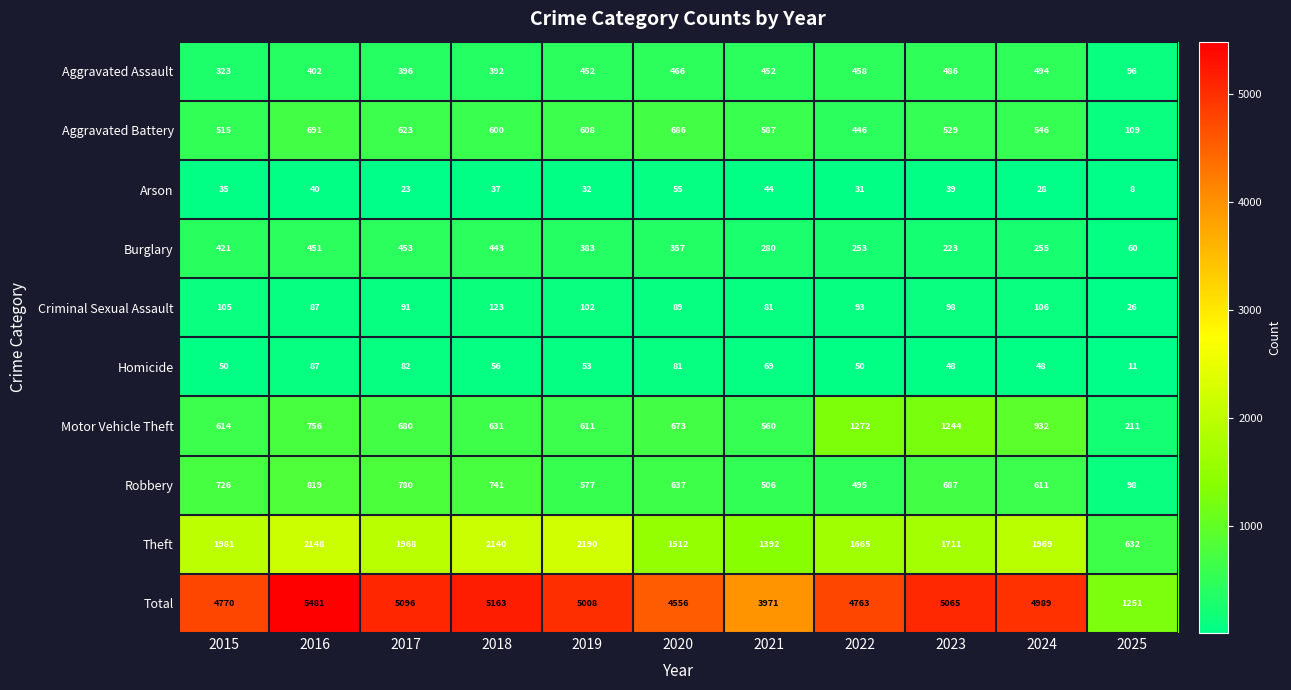

The value of Aggravated Assault at 2015 is 323. True or false?

True